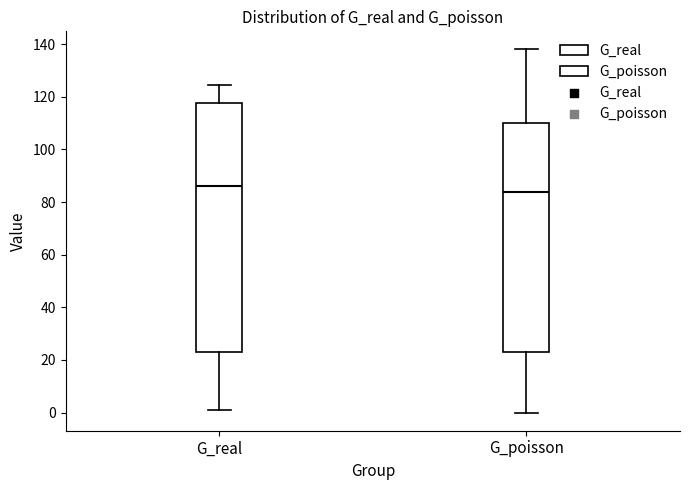

Which box is the tallest, from its lower edge to its upper edge?

G_real